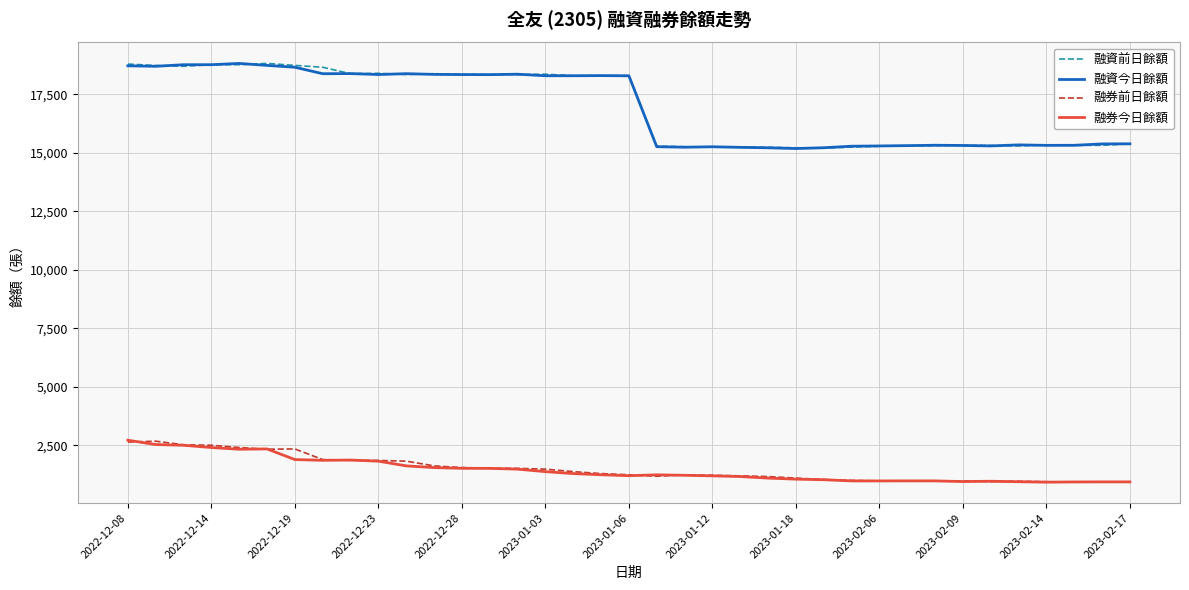

What are all the series names shown in the legend?

融資前日餘額, 融資今日餘額, 融券前日餘額, 融券今日餘額